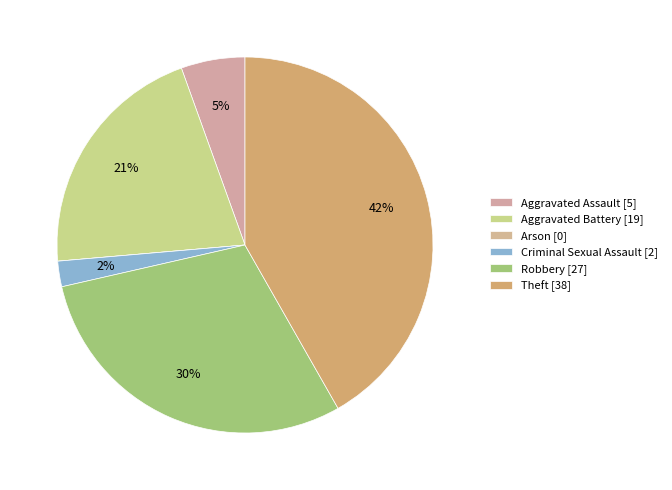

Is there a majority slice in this chart?

No